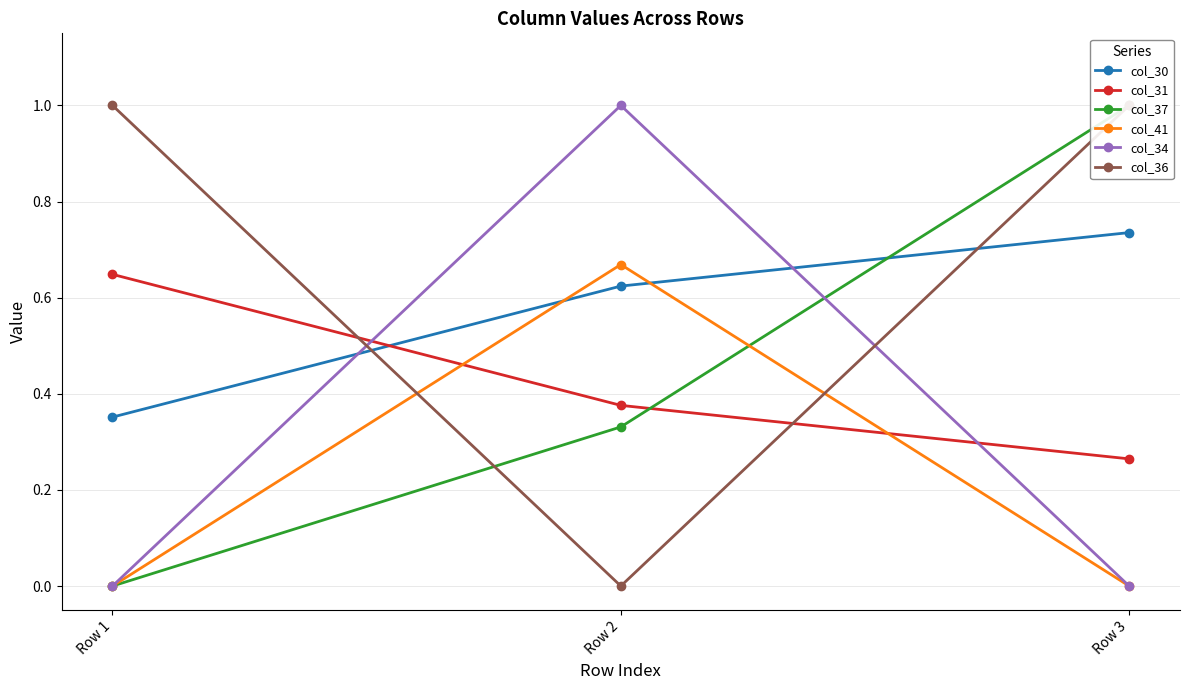

What is the value of the col_41 point at the 2nd from the left?

0.7